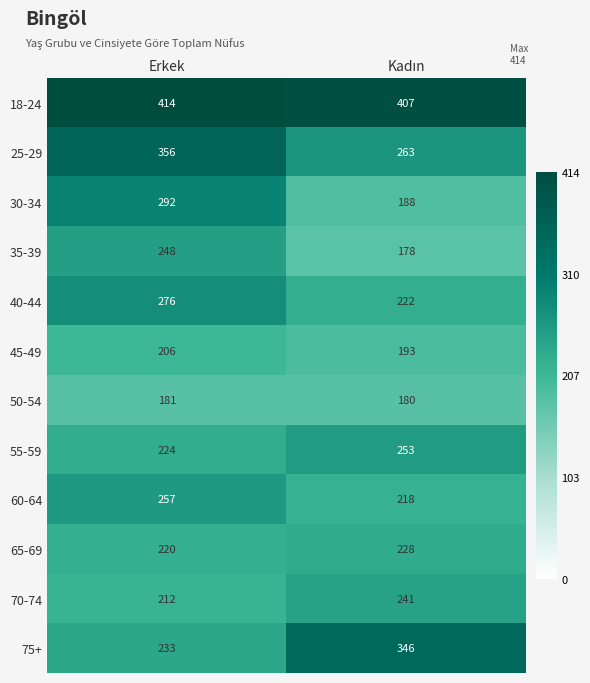

How many categories are shown in the chart?

2